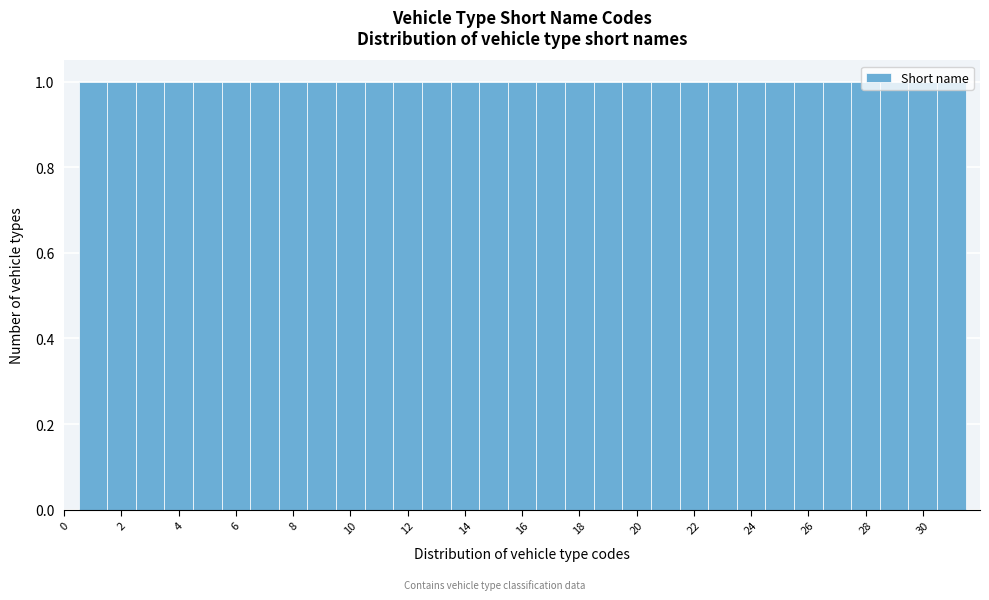

Reading left to right, transcribe this chart: for each bar, give the range it covers on the x-axis and its height. Neither the bar edges nor the heights are printed on the chart, so give them approximately, as read against the axes.

0.5 to 1.5: 1
1.5 to 2.5: 1
2.5 to 3.5: 1
3.5 to 4.5: 1
4.5 to 5.5: 1
5.5 to 6.5: 1
6.5 to 7.5: 1
7.5 to 8.5: 1
8.5 to 9.5: 1
9.5 to 10.5: 1
10.5 to 11.5: 1
11.5 to 12.5: 1
12.5 to 13.5: 1
13.5 to 14.5: 1
14.5 to 15.5: 1
15.5 to 16.5: 1
16.5 to 17.5: 1
17.5 to 18.5: 1
18.5 to 19.5: 1
19.5 to 20.5: 1
20.5 to 21.5: 1
21.5 to 22.5: 1
22.5 to 23.5: 1
23.5 to 24.5: 1
24.5 to 25.5: 1
25.5 to 26.5: 1
26.5 to 27.5: 1
27.5 to 28.5: 1
28.5 to 29.5: 1
29.5 to 30.5: 1
30.5 to 31.5: 1